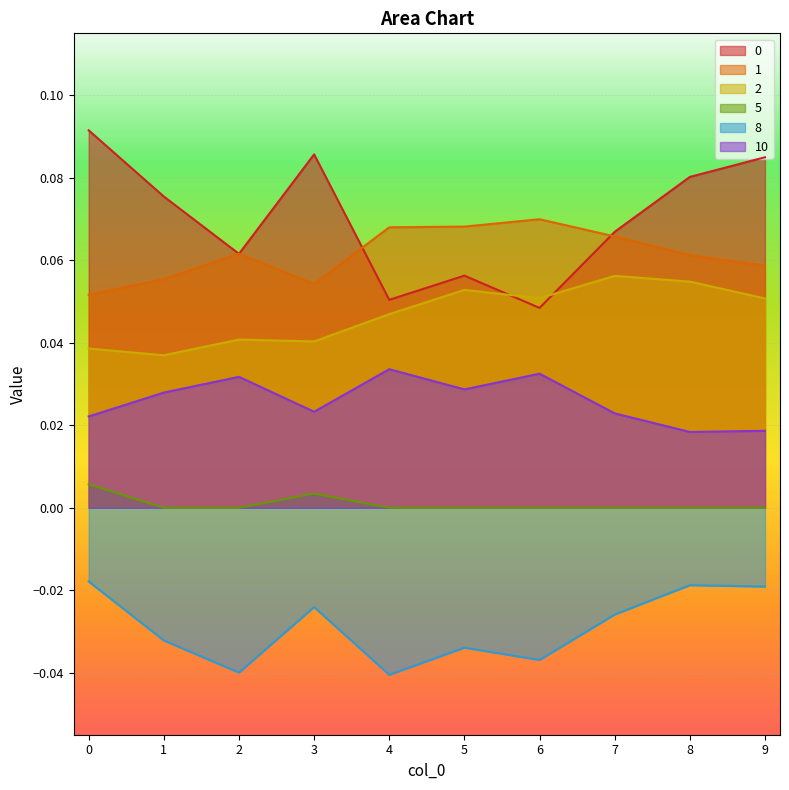

Where is the first local maximum for 0?

3